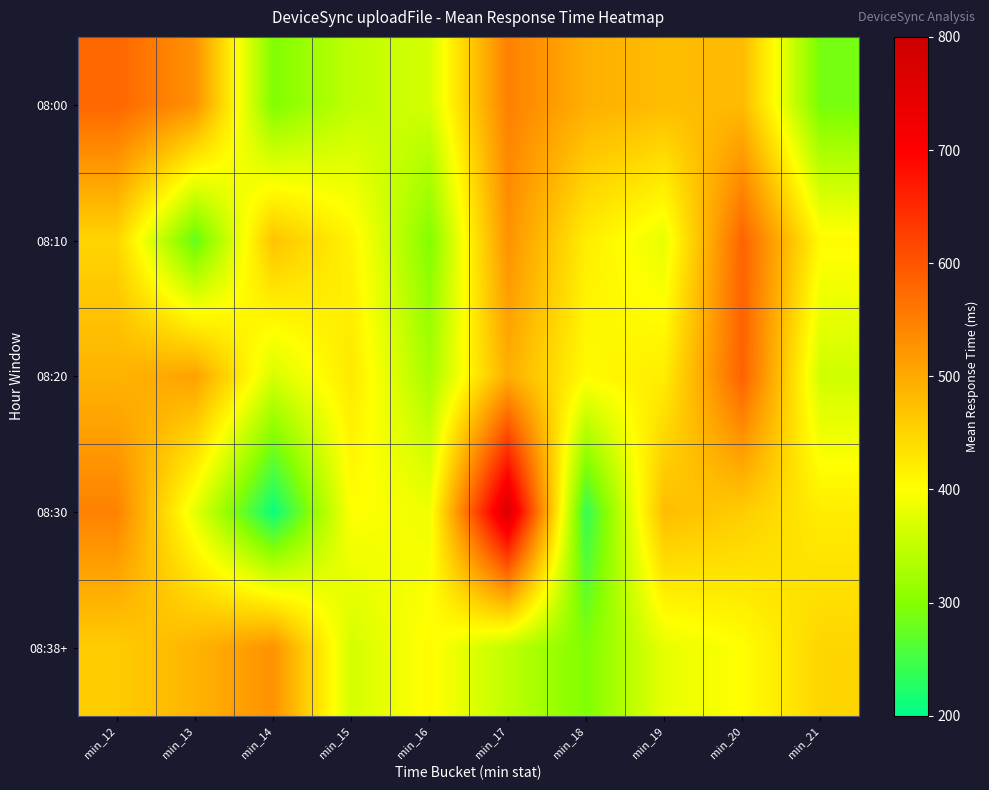

What is the spread (max minus min) of values at min_17?

421.8